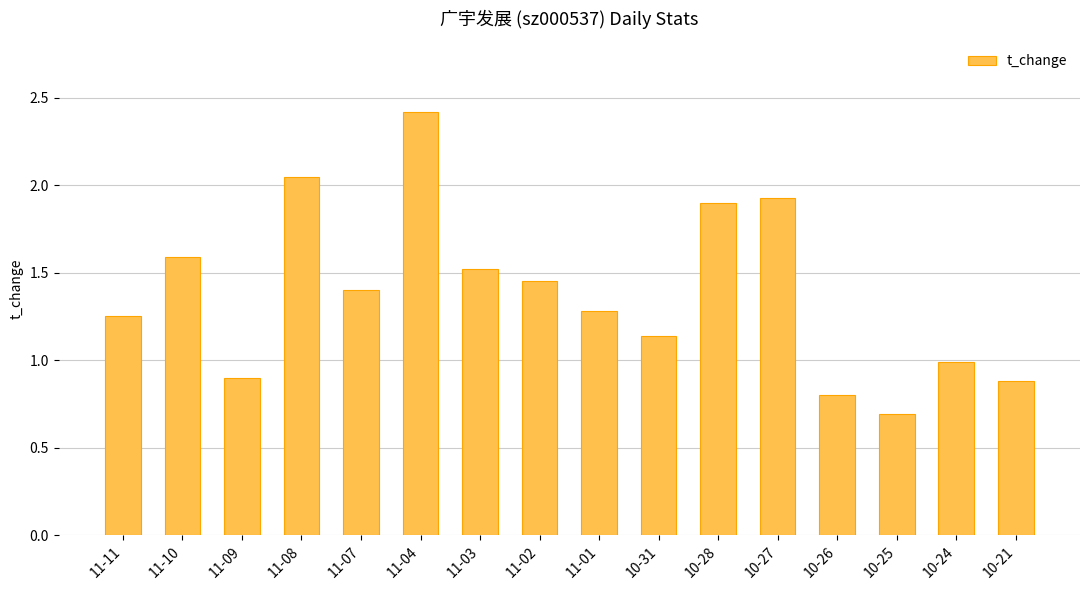

What is the label of the 1st bar from the left?

11-11